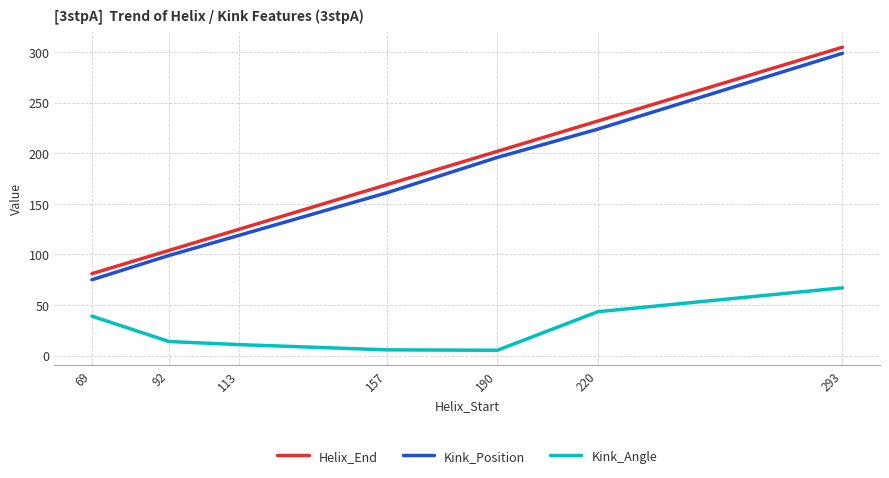

True or false: Kink_Position and Kink_Angle intersect in this chart.

False